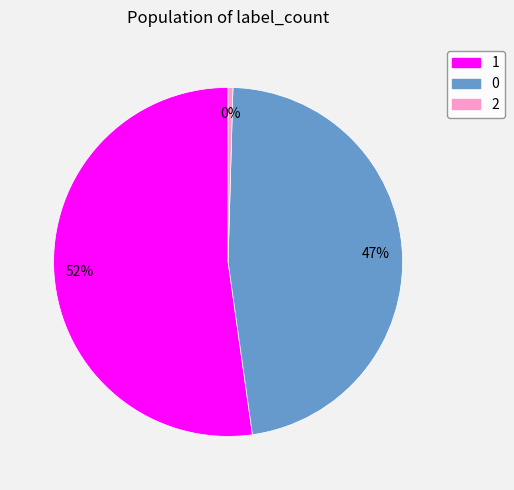

Which slice represents more than half of the pie?

1